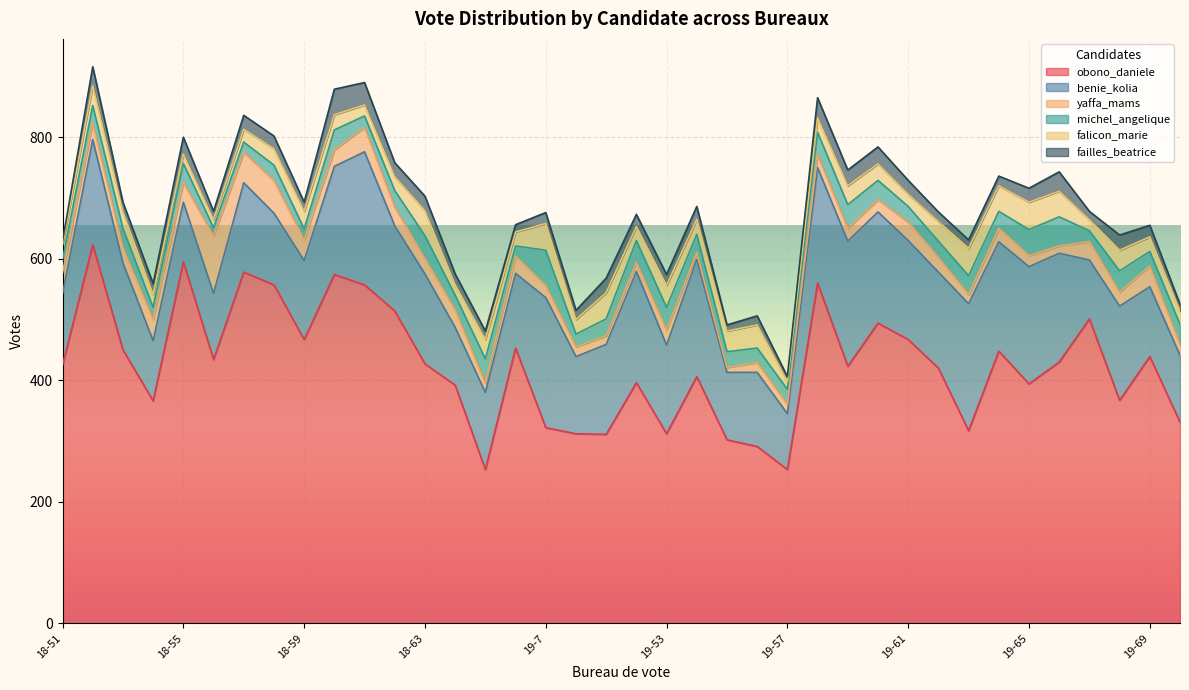

In benie_kolia, how many points are lower than both neighbors (excluding endpoints)?

12